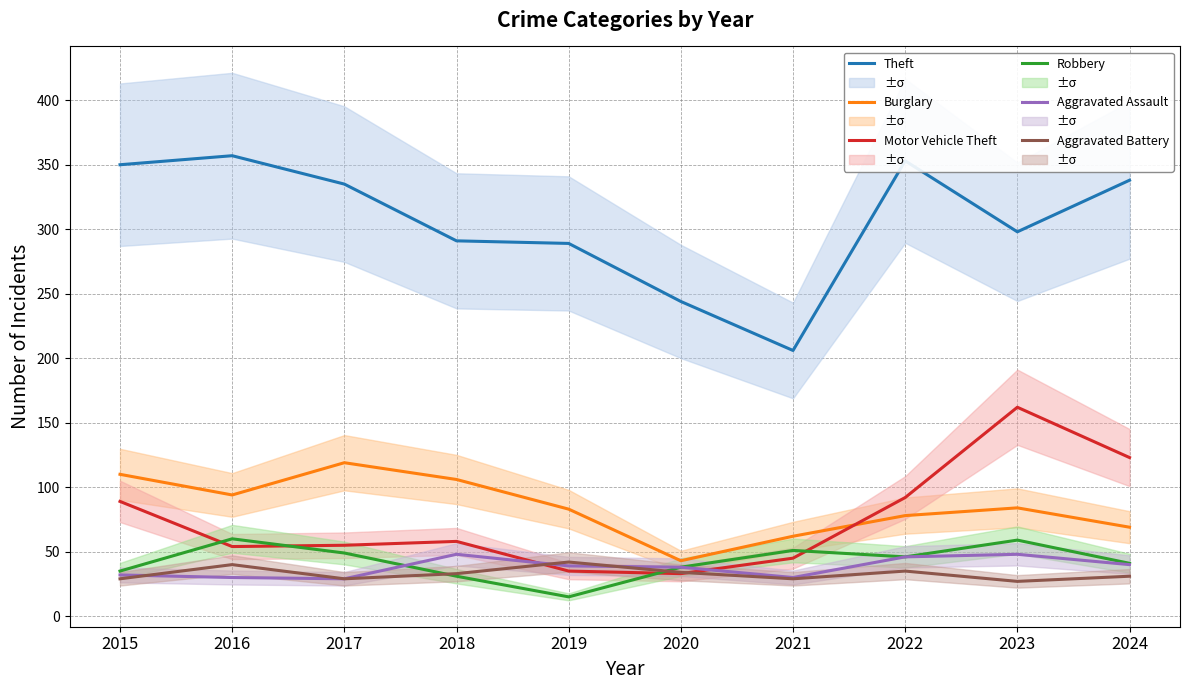

How many lines are shown in the chart?

6